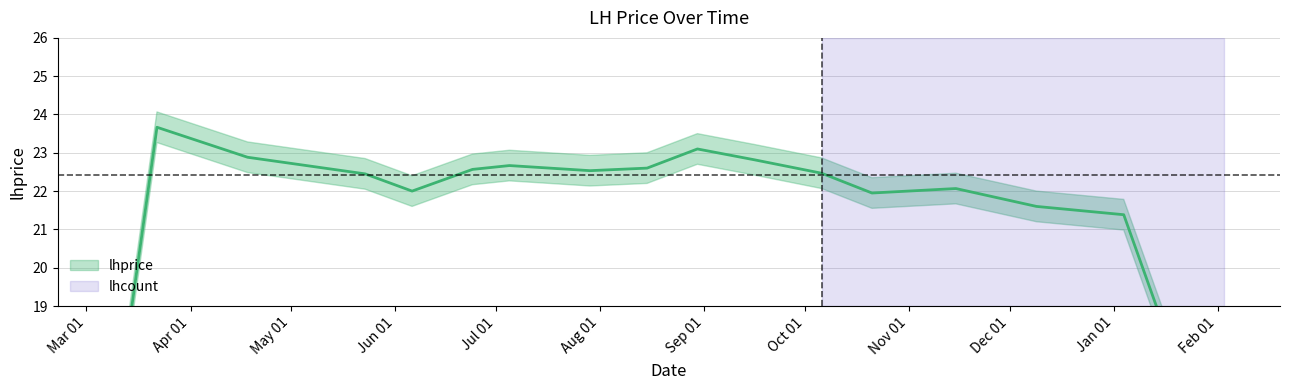

Which series has the largest total across all categories?

lhprice